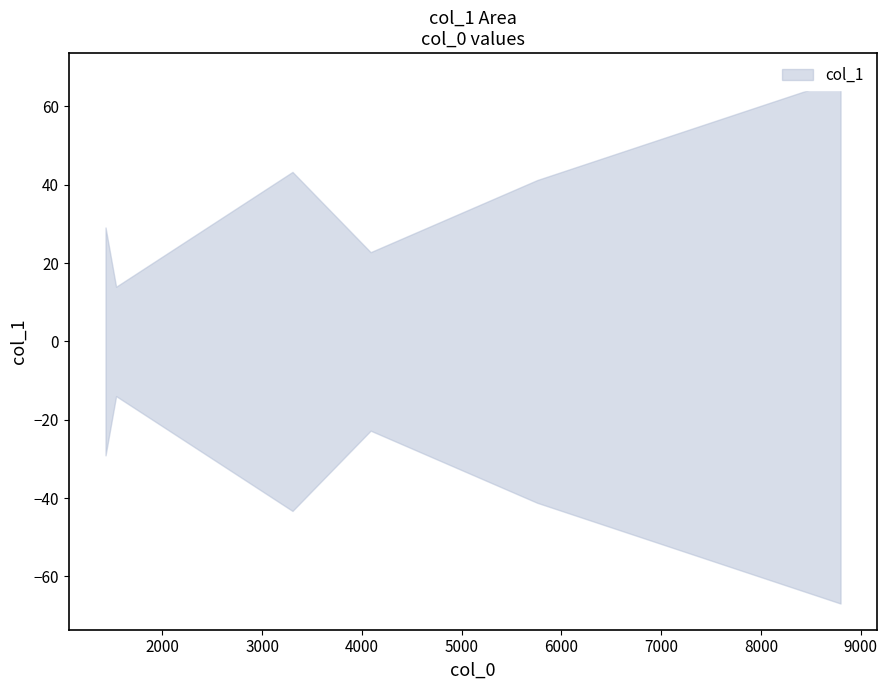

Reading right to left, list all the values displayed in this chart.

8797.58=66.9	5757.52=41.2	4087.98=22.8	3304.89=43.3	1537.03=14.0	1431.05=29.1